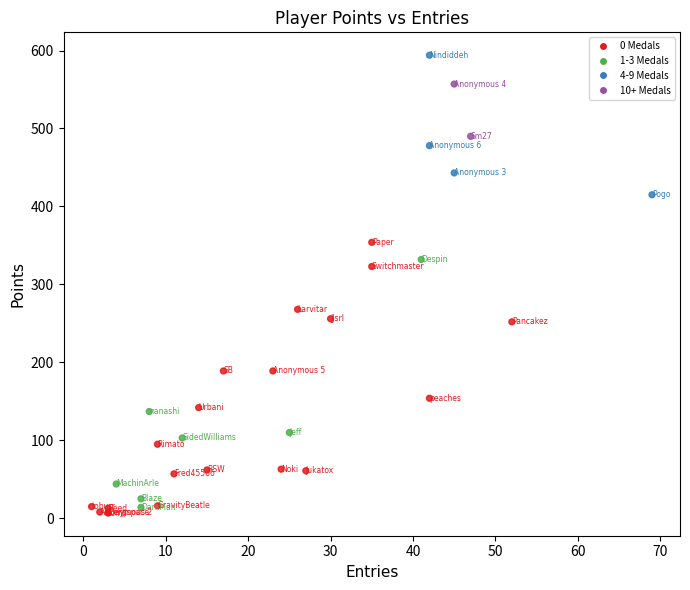

What Y value in the scatter plot is closest to 300?

323